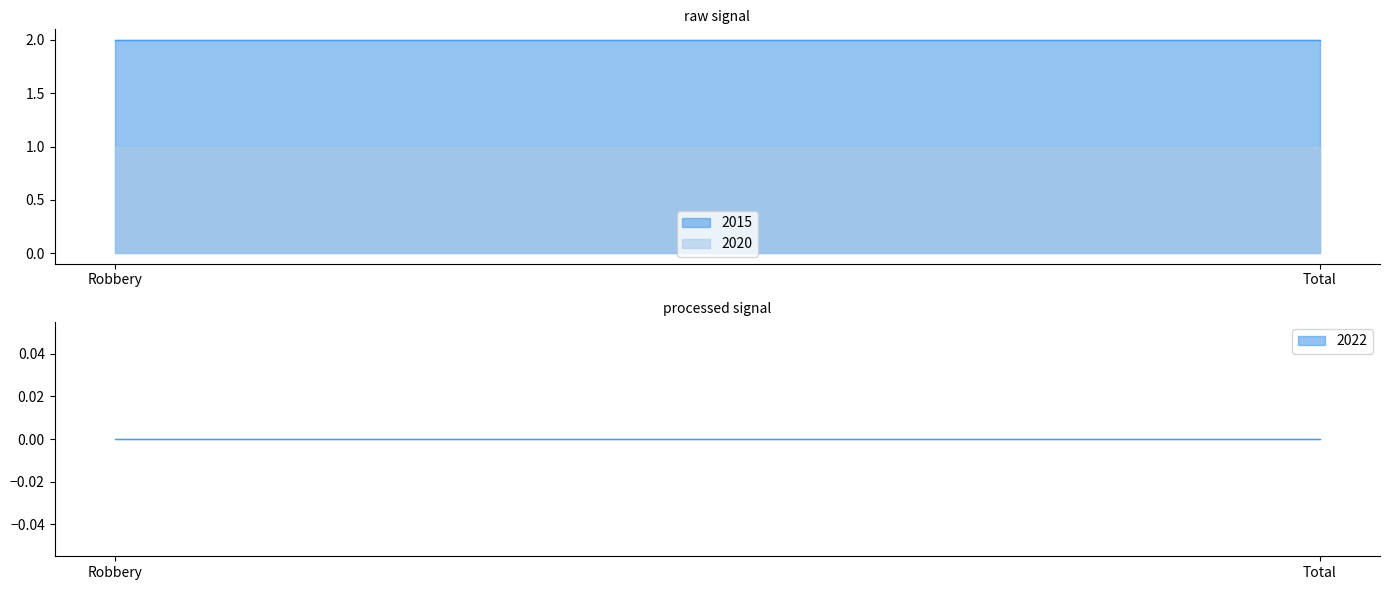

What is the average value of the 2015 series?

2